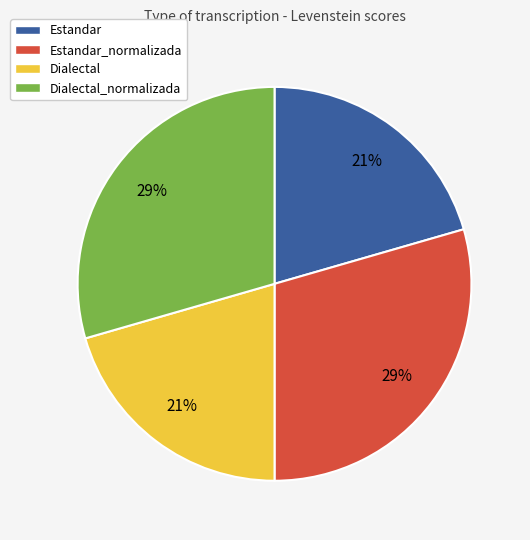

To the nearest percent, what is the average slice percentage?

25%